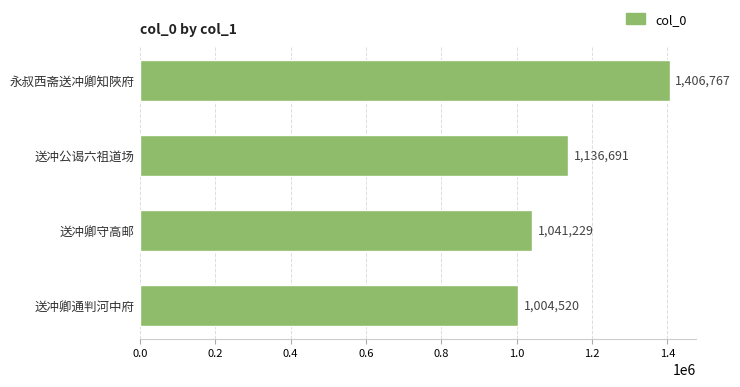

What is the value of the 4th bar from the top?

1004520